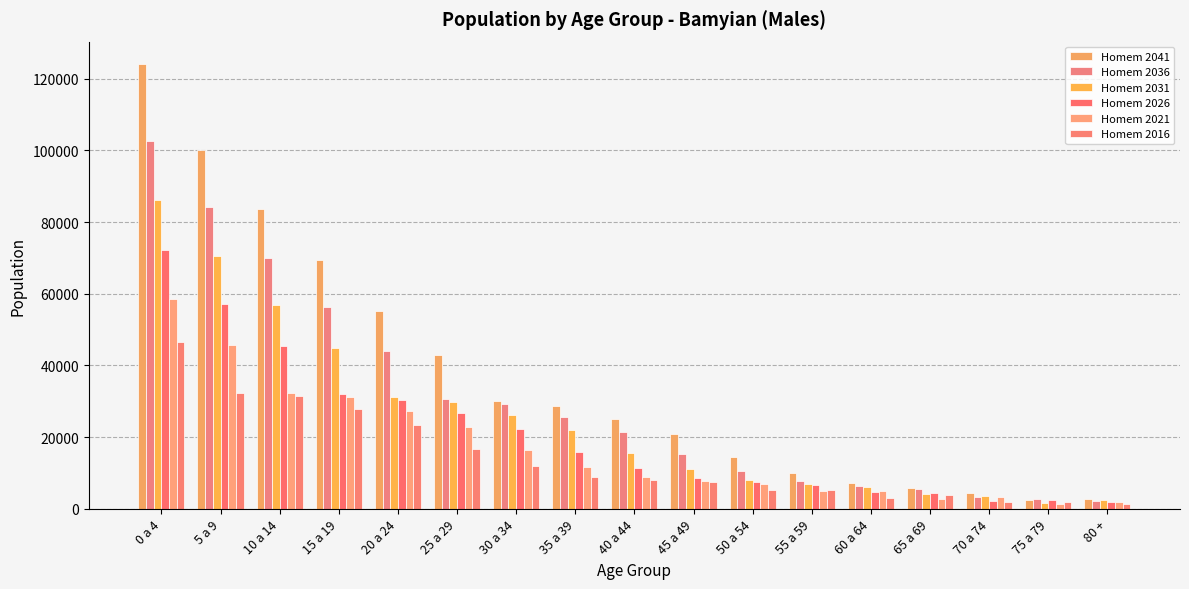

The value of Homem 2036 at 60 a 64 is 11178.6. True or false?

False